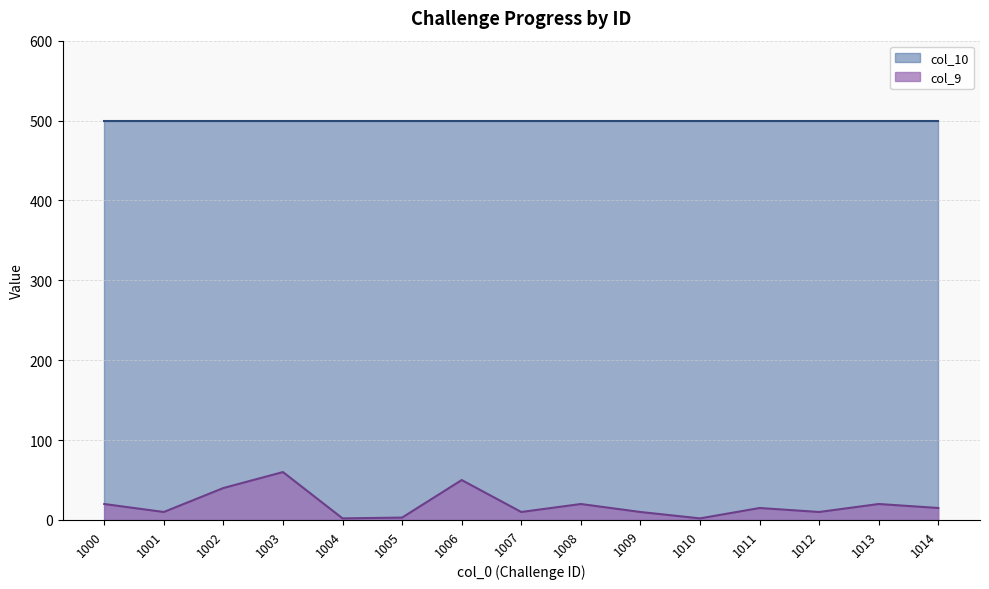

Which has a higher value, 1007 or 1009?

1007